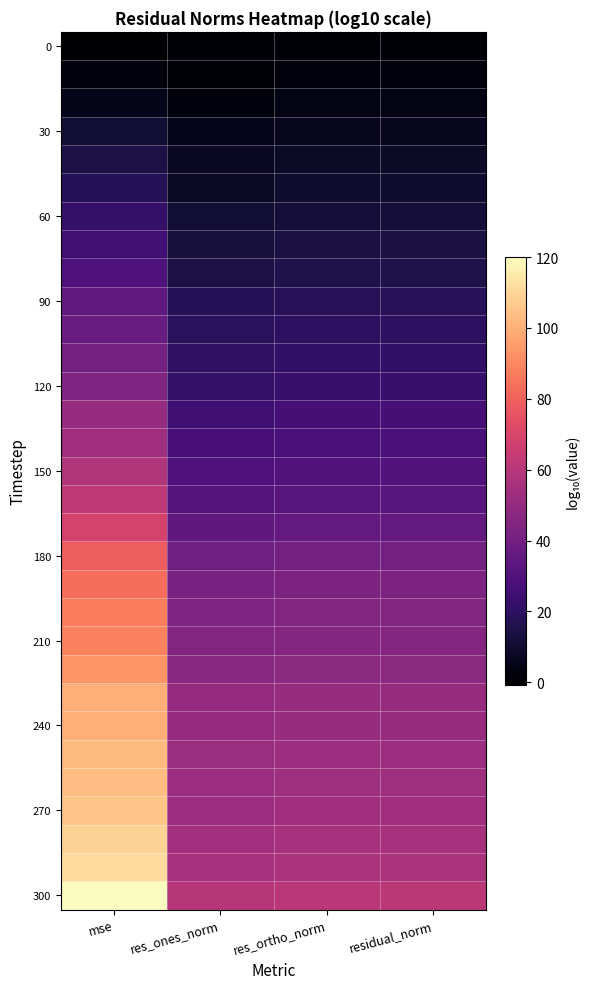

What is the total value across all series at mse?

1860.4